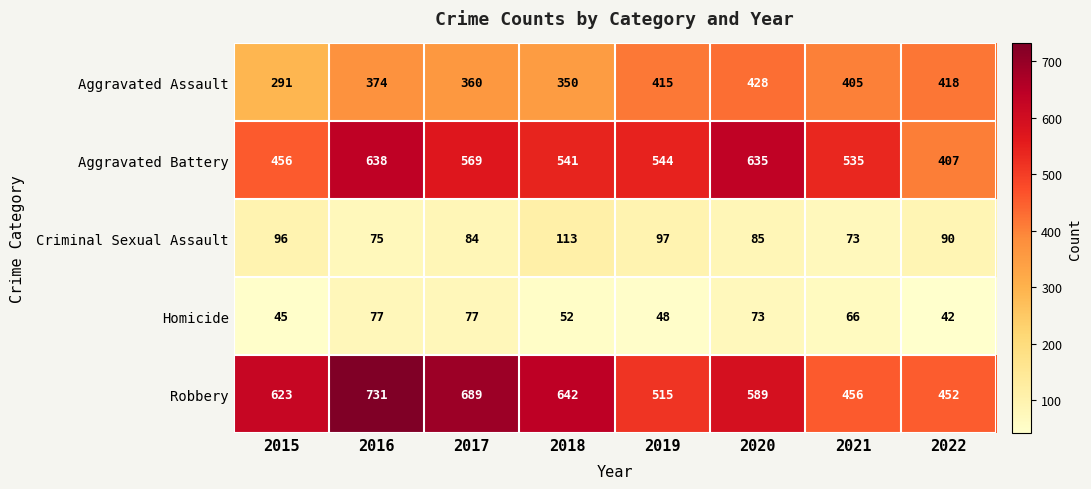

What is the difference between the second highest and minimum values in the Aggravated Battery series?

228